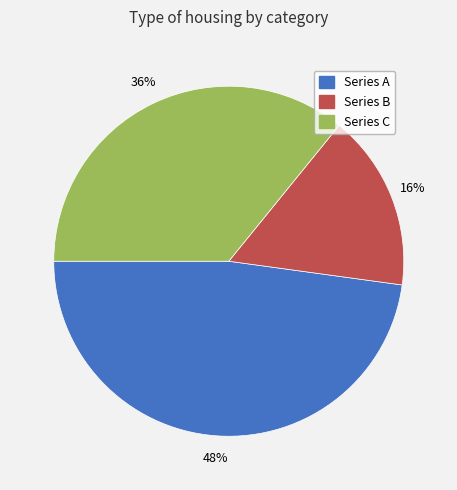

To the nearest percent, what is the average slice percentage?

33%